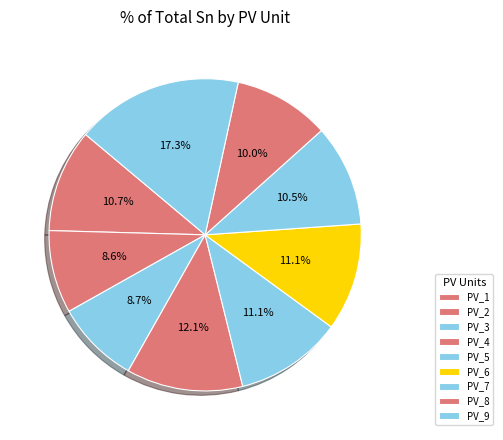

Does PV_6 account for over 50% of the chart?

No